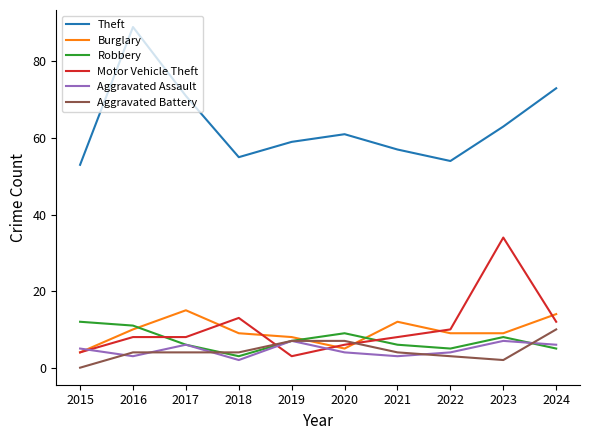

What is the average value of the Aggravated Assault series?

5